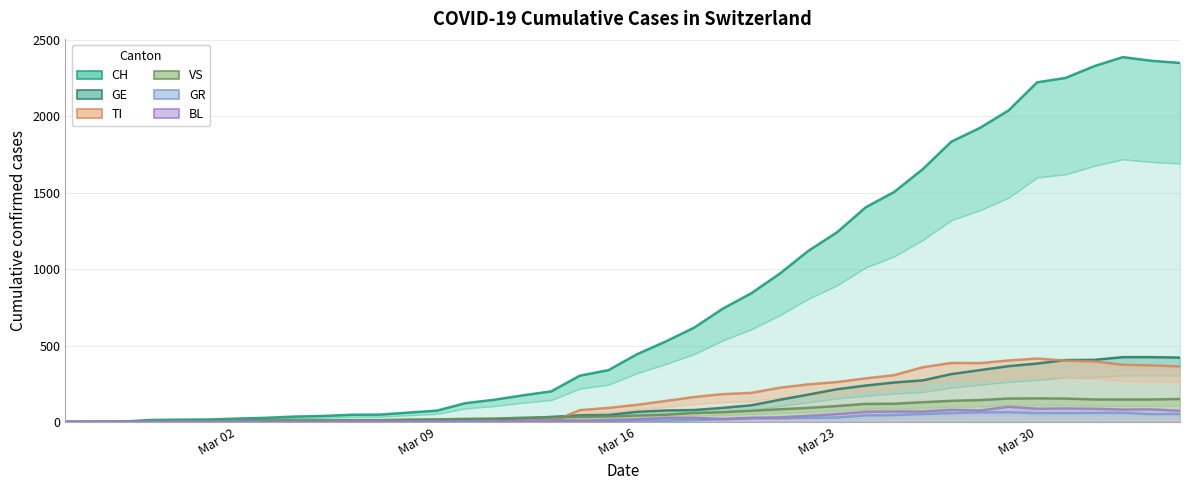

Between 2020-02-25 and 2020-03-08, which series saw the biggest shift?

CH